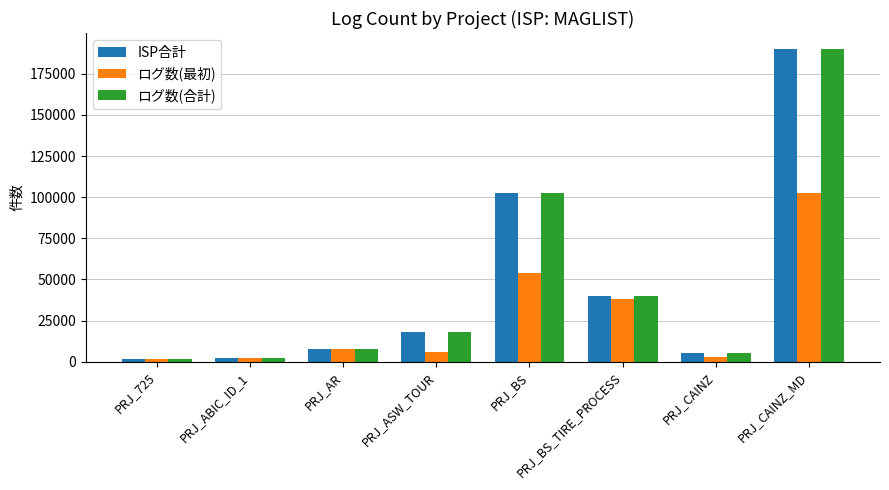

At which label does ISP合計 reach its peak?

PRJ_CAINZ_MD